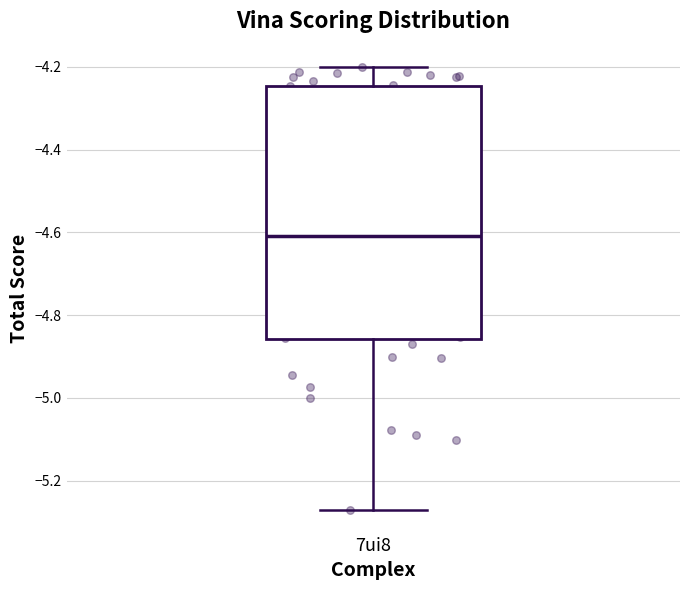

Read this box plot against the y-axis: the position of the median line, the range covered by the box, and the ends of both whiskers. The values are not printed on the chart, so give them approximately, as read against the axis.

median -4.60, box -4.86 to -4.24, whiskers -5.28 to -4.20